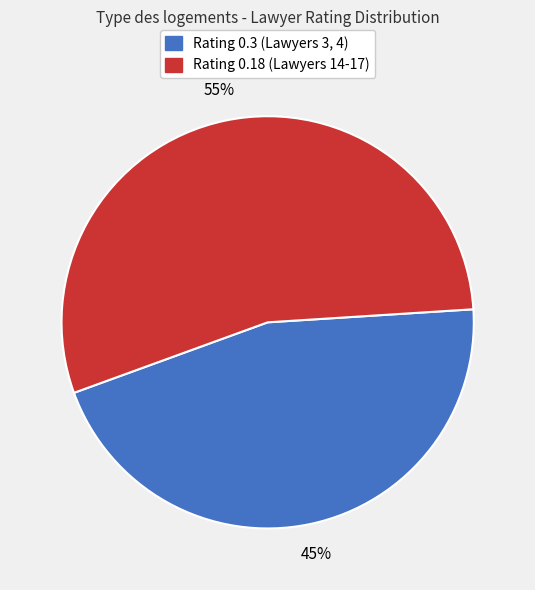

How many slices are in this pie chart?

2